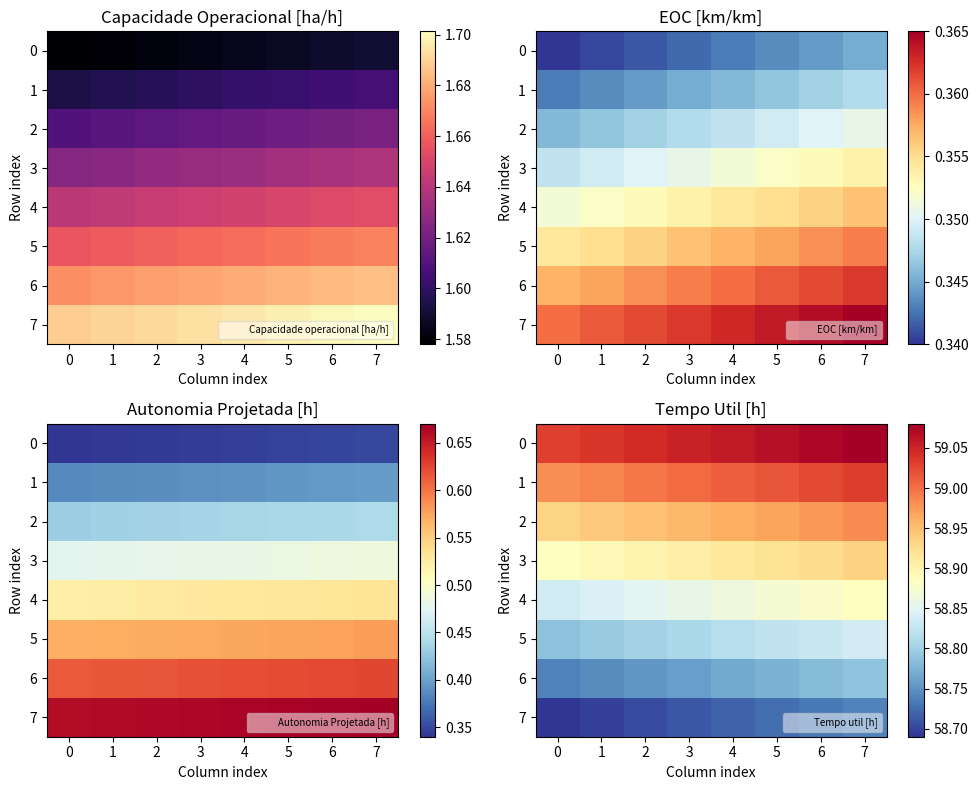

How many categories are shown in the chart?

8